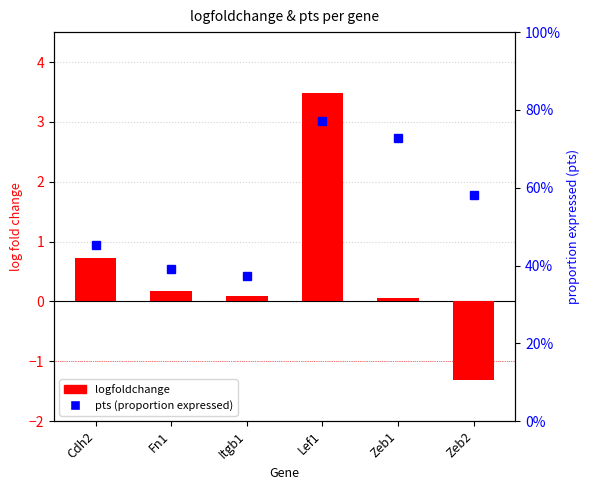

What value does the logfoldchange series have at Cdh2?

0.7